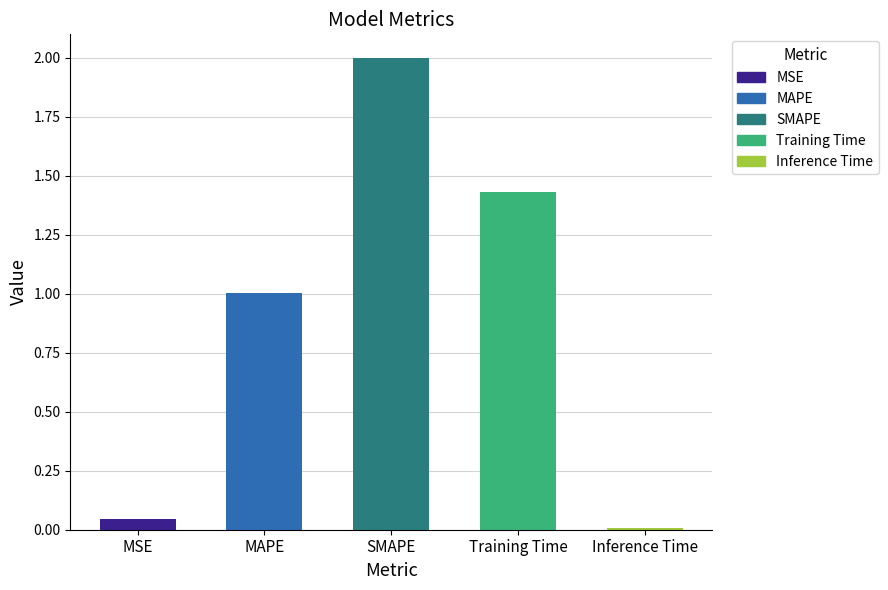

At which label is the value closest to 1?

MAPE